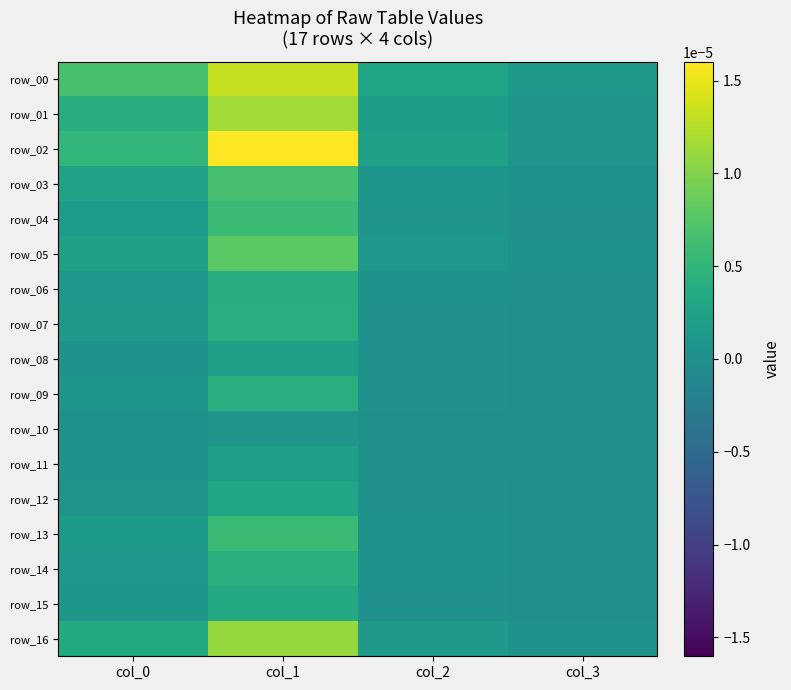

Which label corresponds to the smallest value in the chart?

col_3